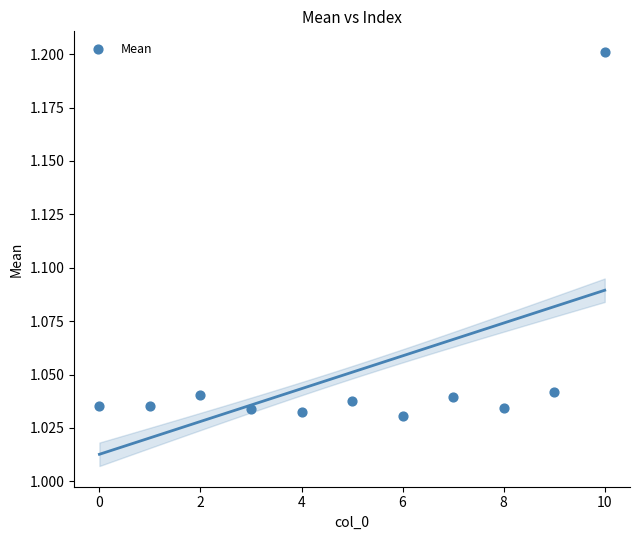

What is the average Y value?

1.1